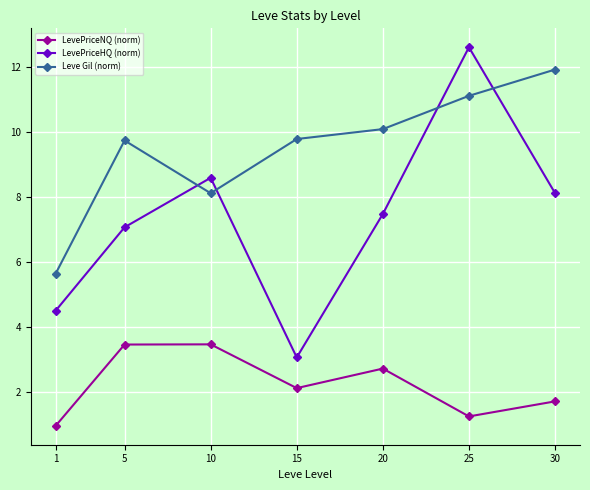

Between 5 and 25, which series saw the biggest shift?

LevePriceHQ (norm)